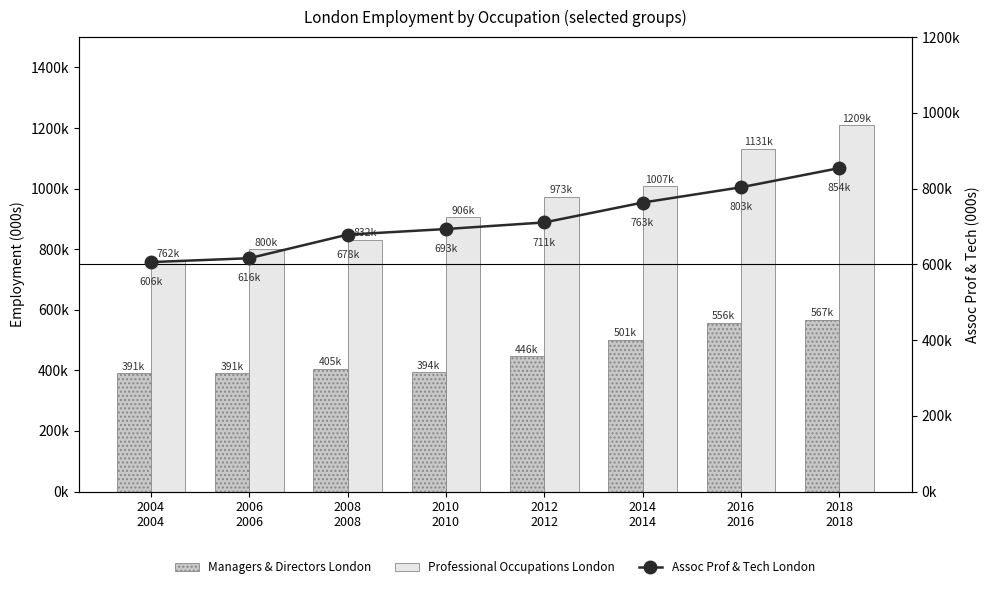

What is the smallest value displayed?

391.0